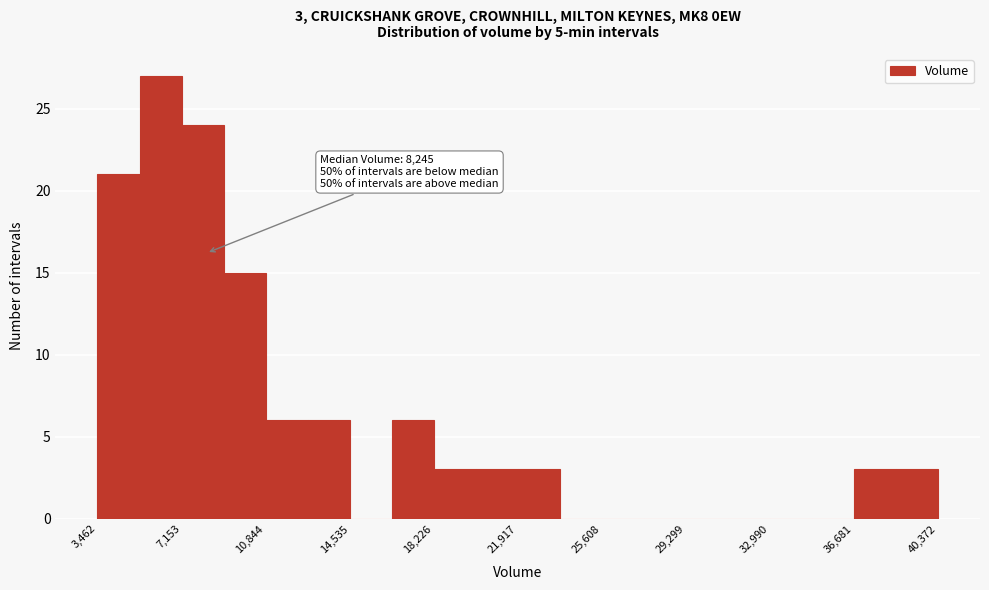

Around what value on the x-axis is the tallest bar? Give the approximate position of its centre, as read against the axis.

6000